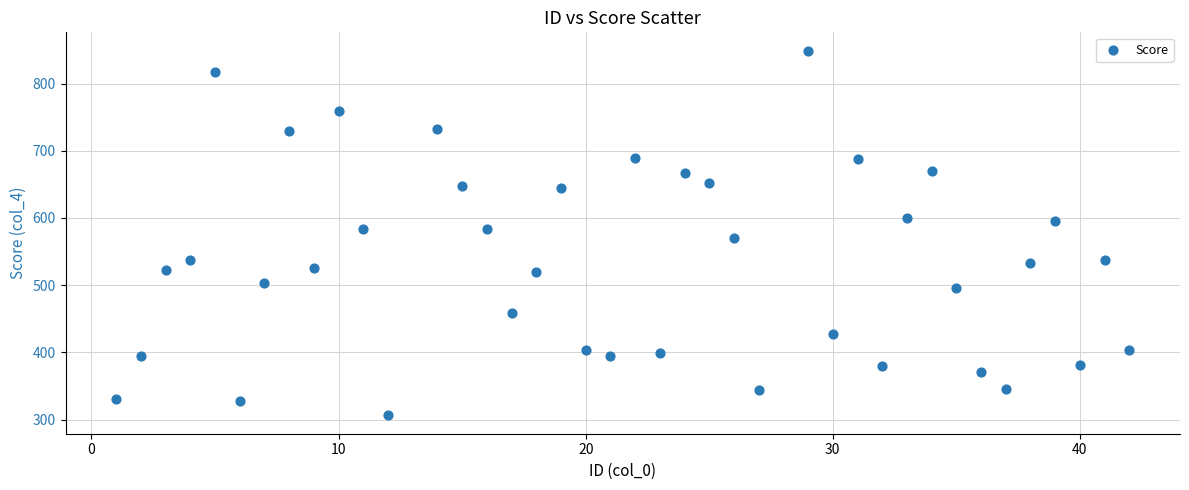

What is the range of X values (max minus min)?

41